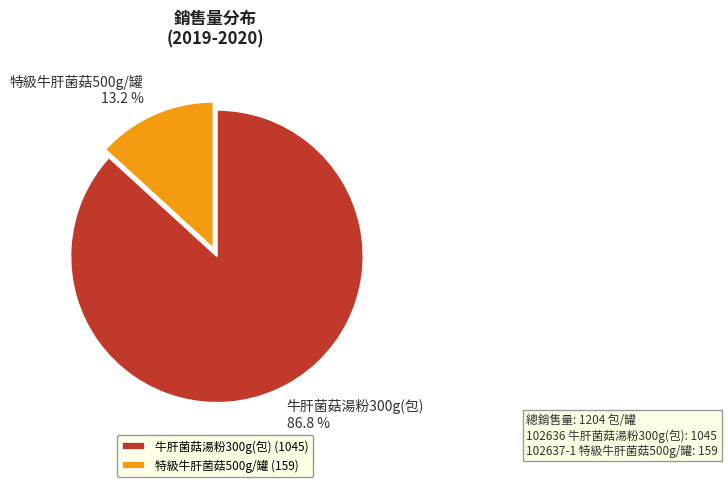

Is 102637-1 the majority of the pie?

No